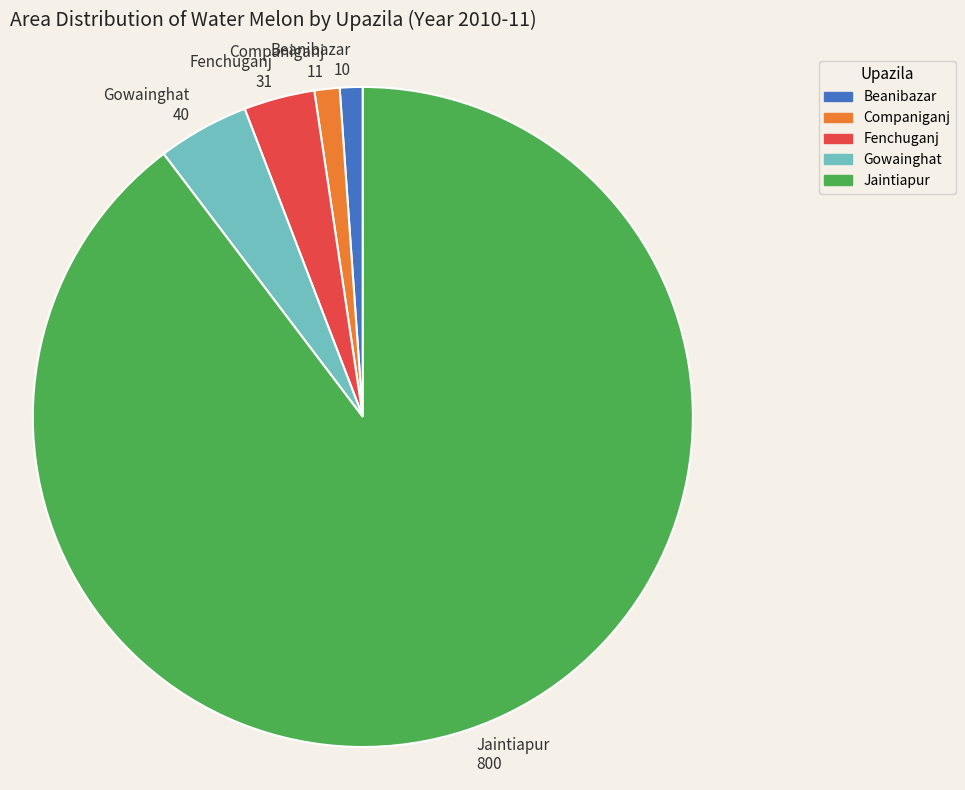

How many segments does this pie chart have?

5